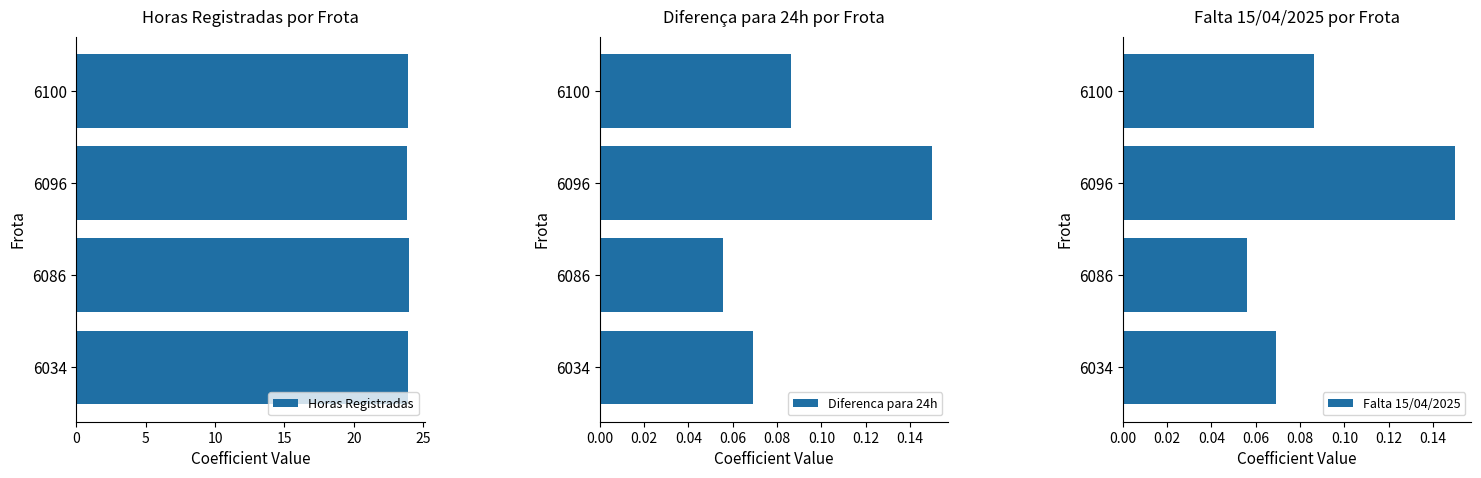

Count the Falta 15/04/2025 values in the range 0 to 1.

4